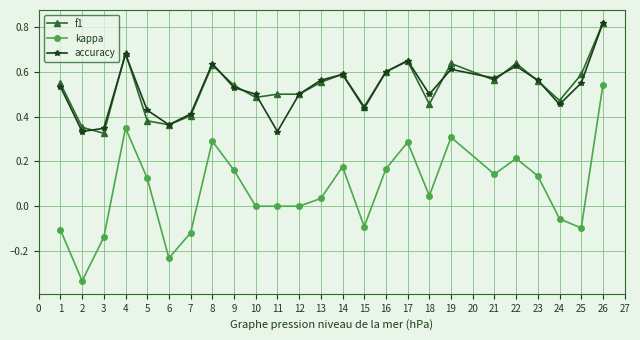

Between 6 and 22, which series saw the biggest shift?

kappa